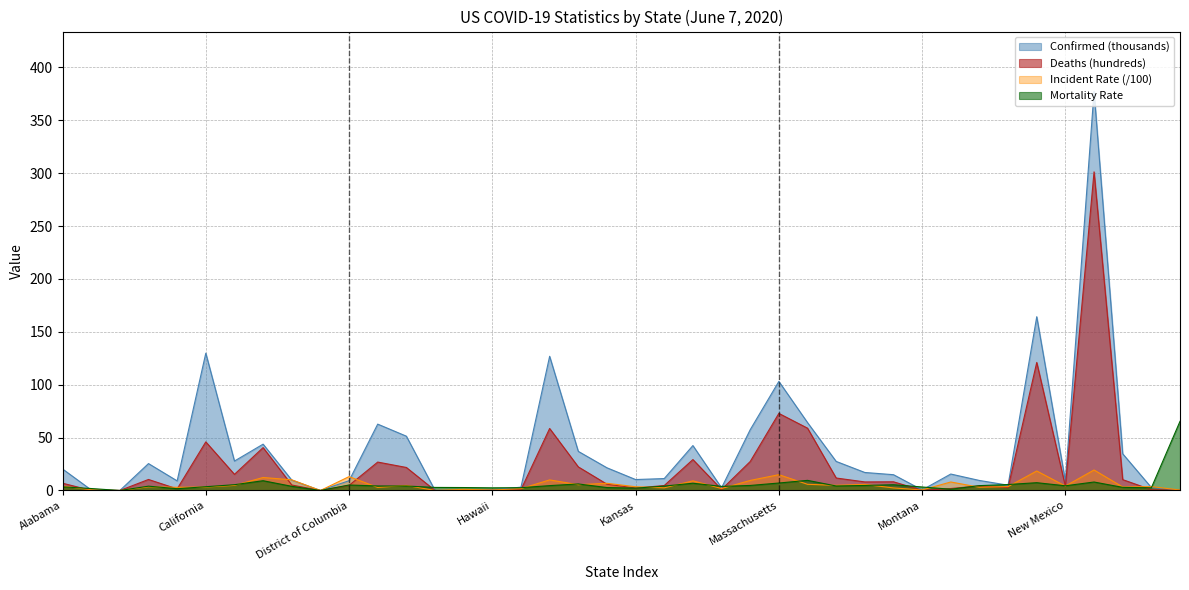

What is the maximum value shown in the chart?

377.3